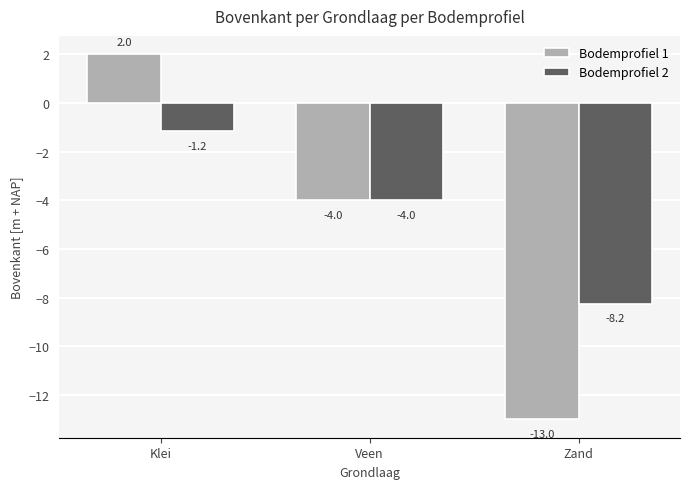

How many positive values does the Bodemprofiel 1 series have?

1